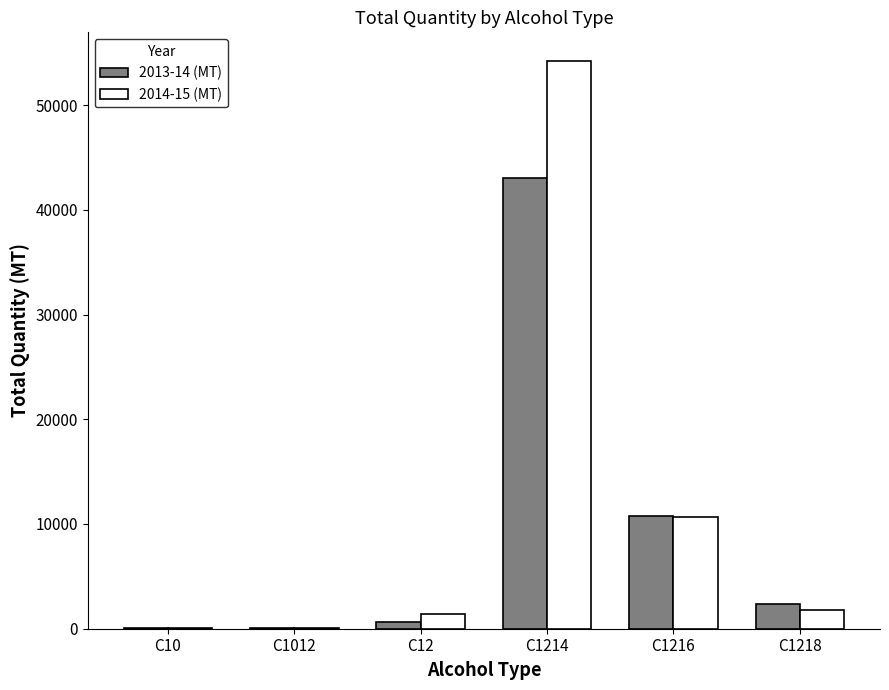

What is the sum of all 2014-15 (MT) values?

68207.5